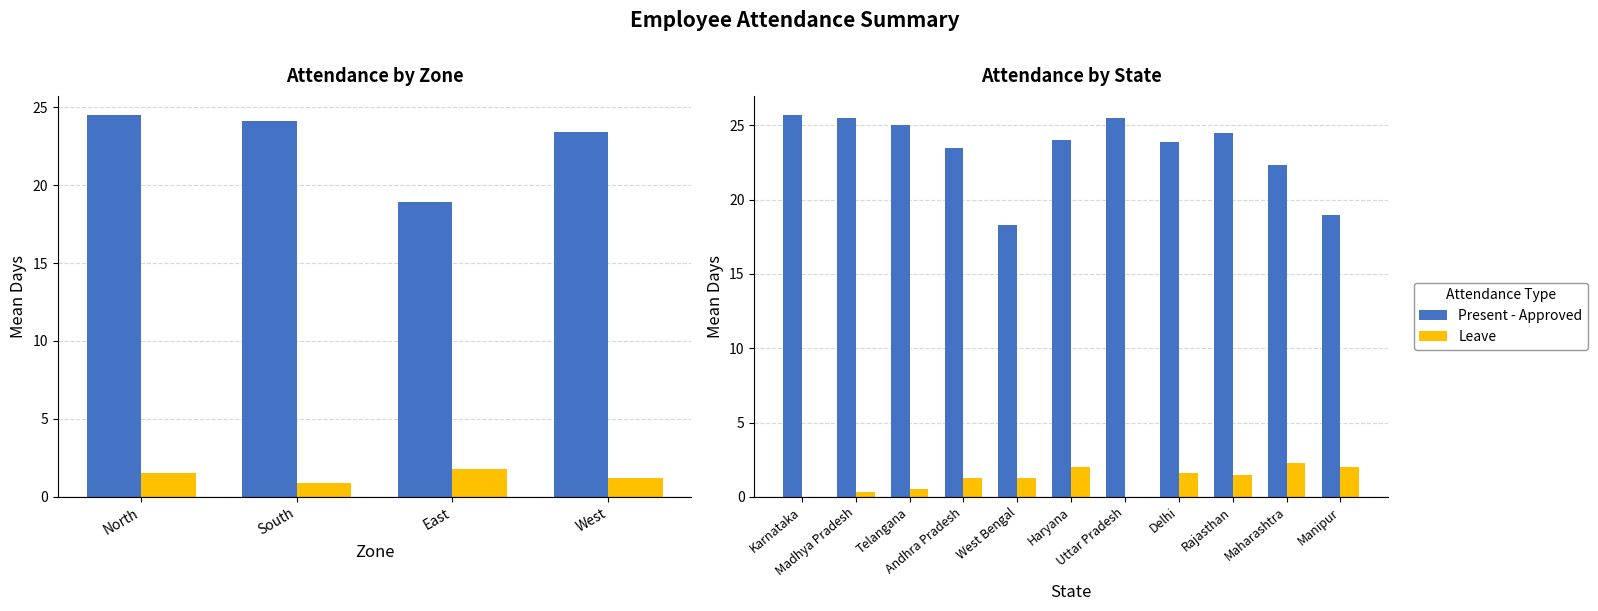

What is the sum of all Leave values?

12.8